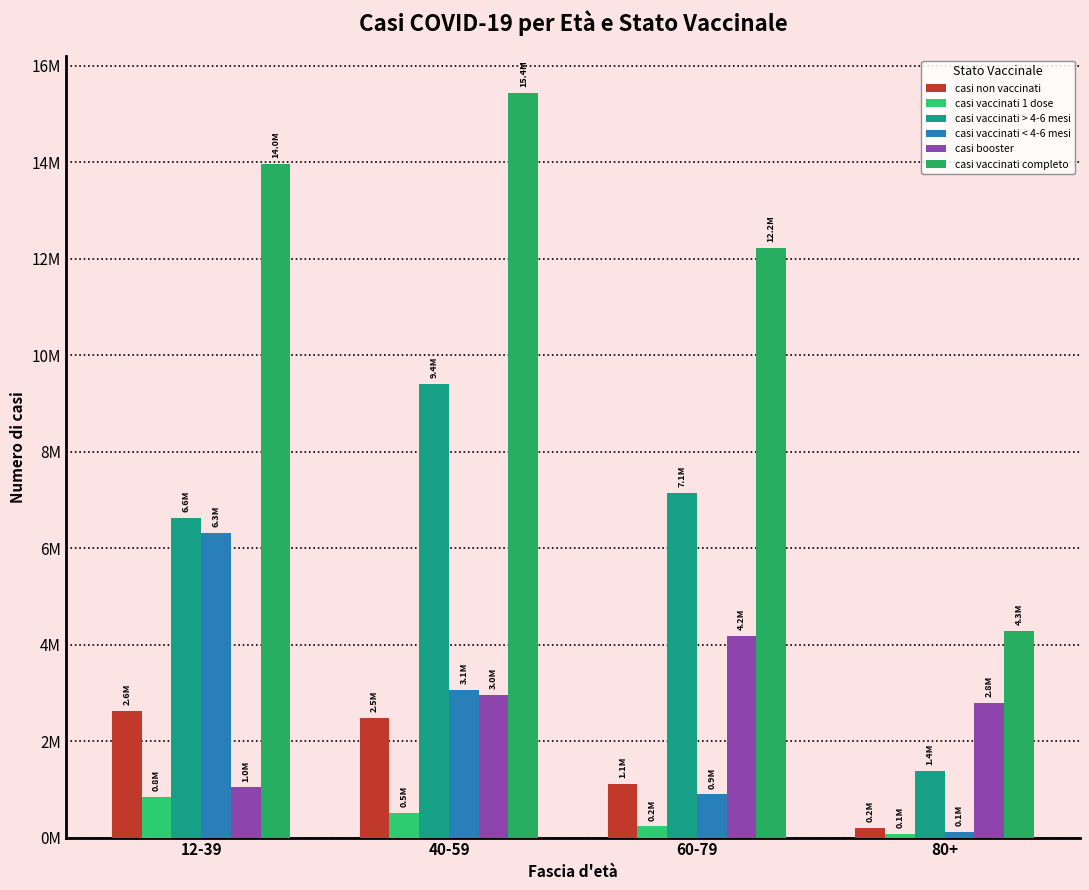

What is the greatest value displayed?

15429918